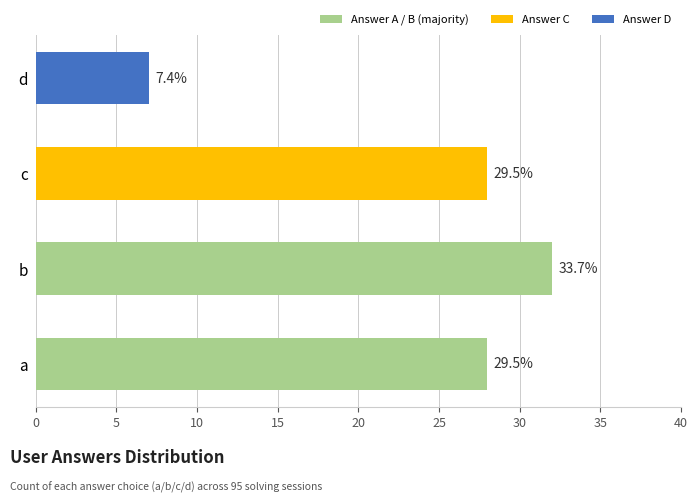

Which category has the highest value across all series?

b